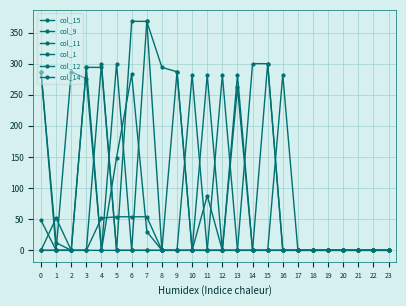

How many series are shown in this chart?

6